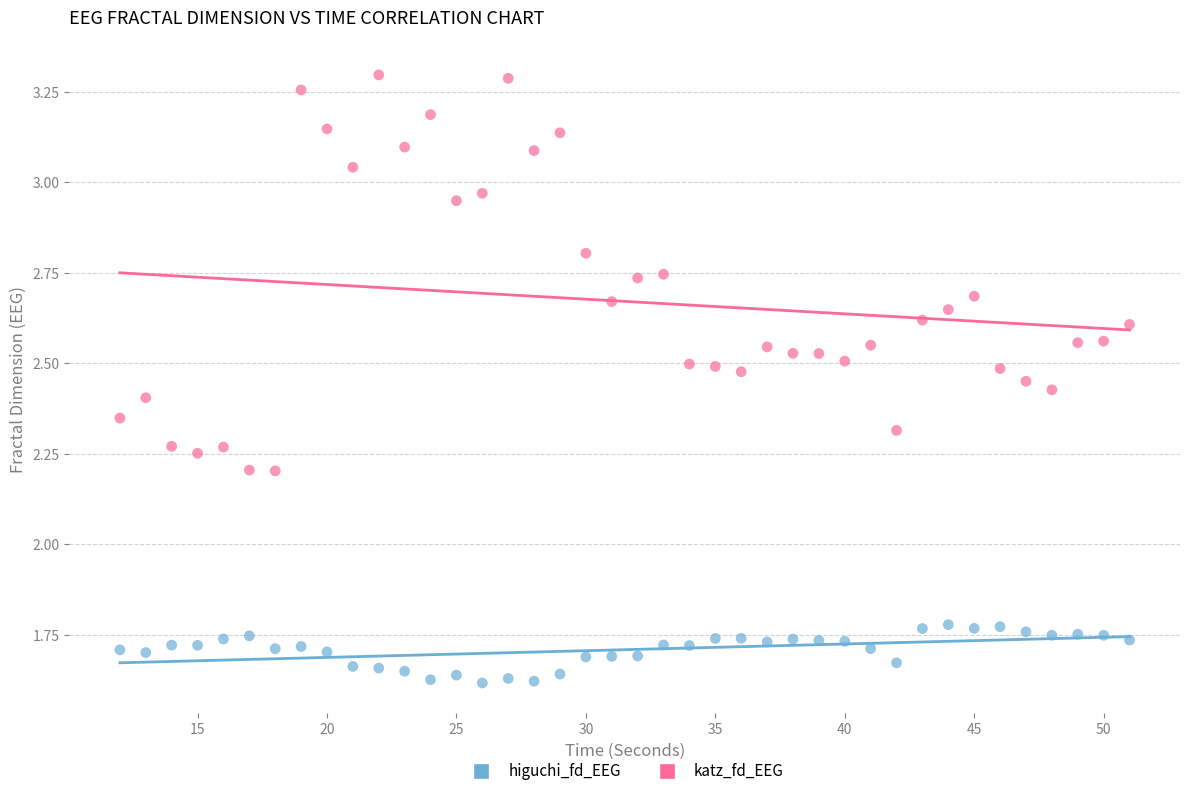

Which series has the widest spread of Y values?

katz_fd_EEG